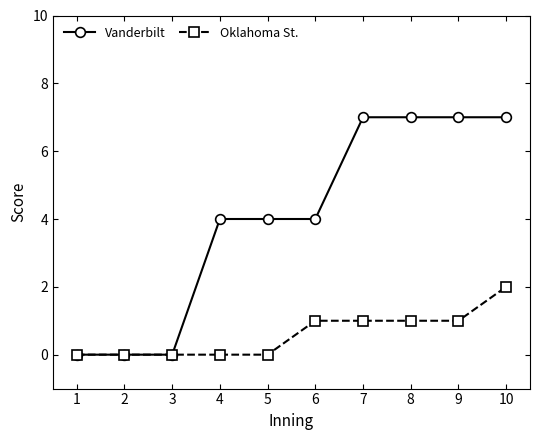

What is the sum of all Oklahoma St. values?

6